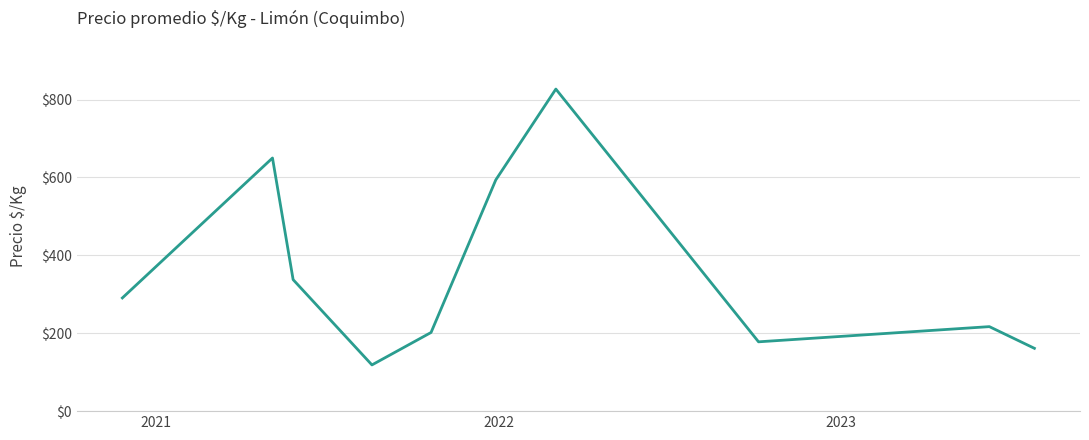

What is the difference between the maximum and minimum values?

708.3